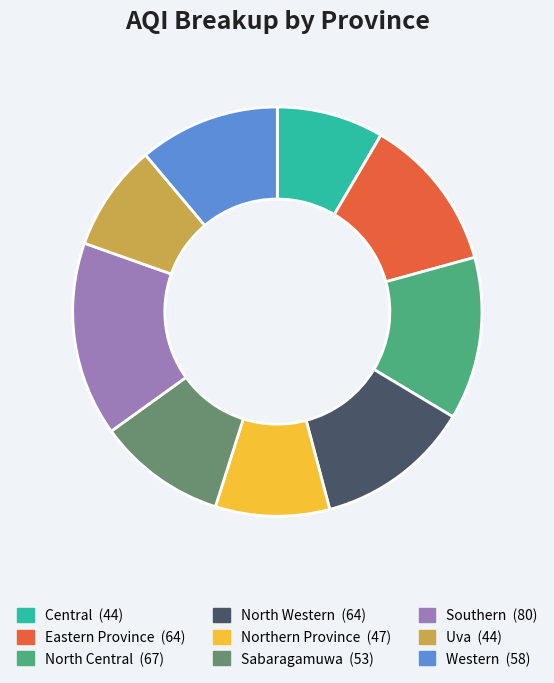

How many segments does this pie chart have?

9